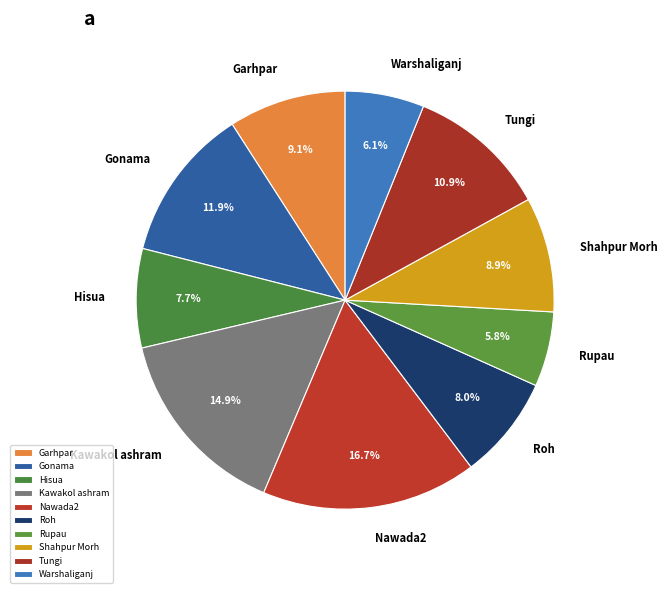

How many slices are in this pie chart?

10